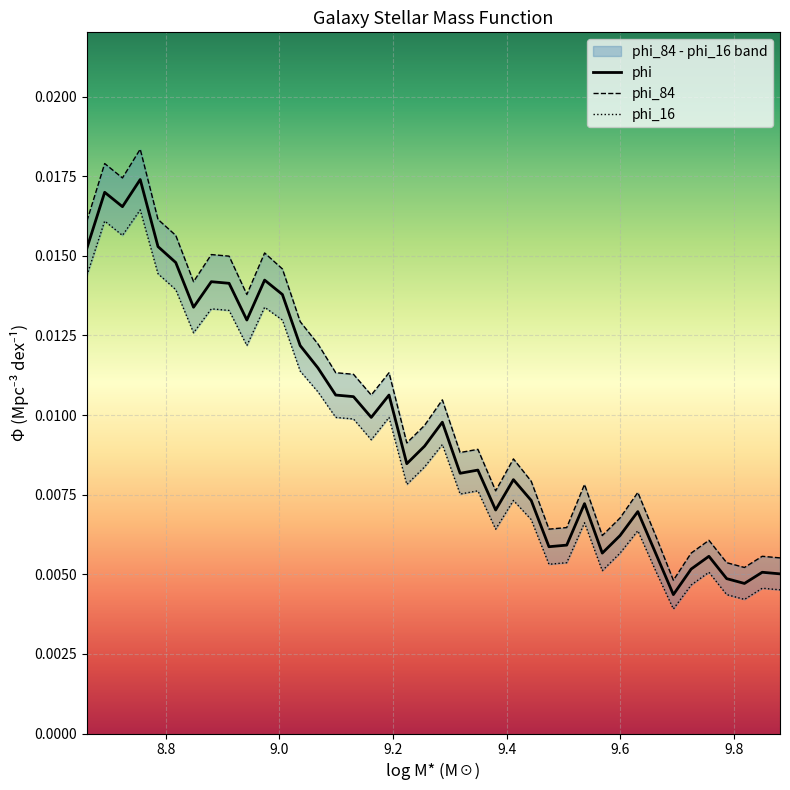

Which series has the largest total across all categories?

phi_84